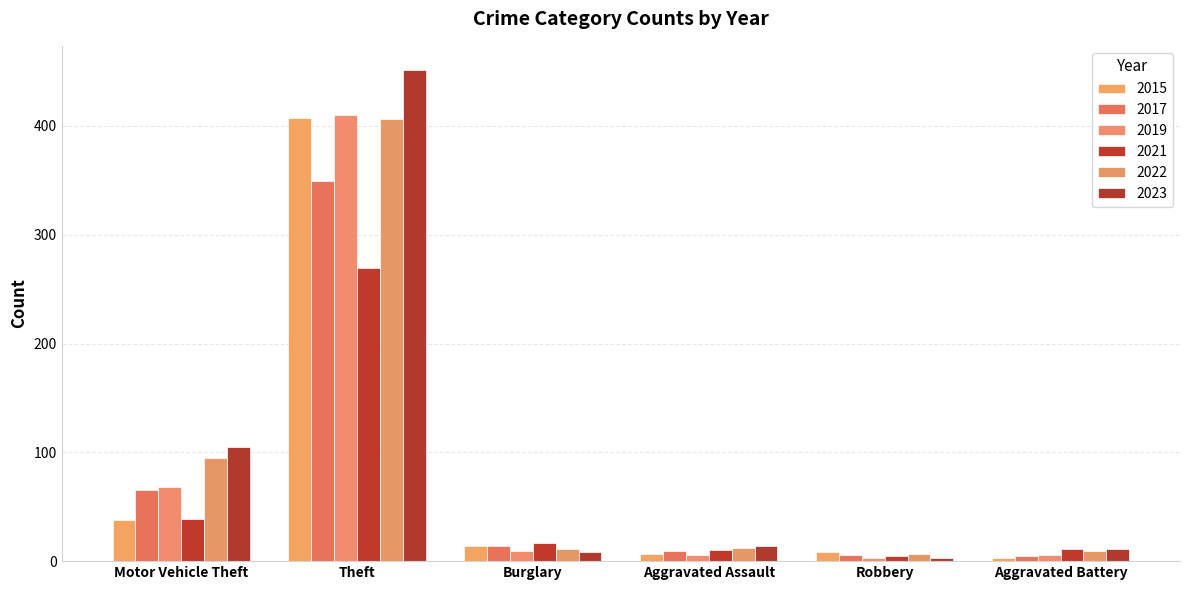

Which series has the largest total across all categories?

2023